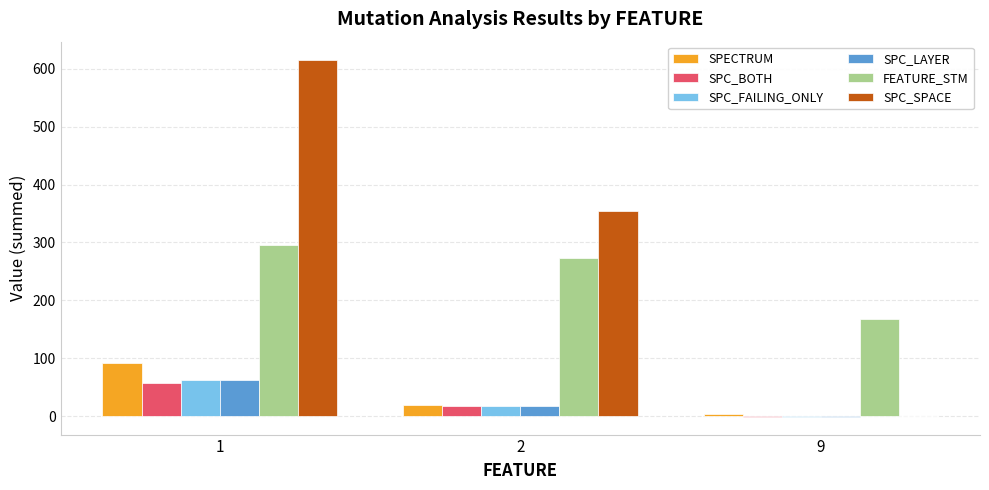

Reading right to left, list all the values displayed in this chart.

SPECTRUM: 3	19	91
SPC_BOTH: -1	17	58
SPC_FAILING_ONLY: -1	18	62
SPC_LAYER: -1	17	62
FEATURE_STM: 168	273	295
SPC_SPACE: 0	355	616